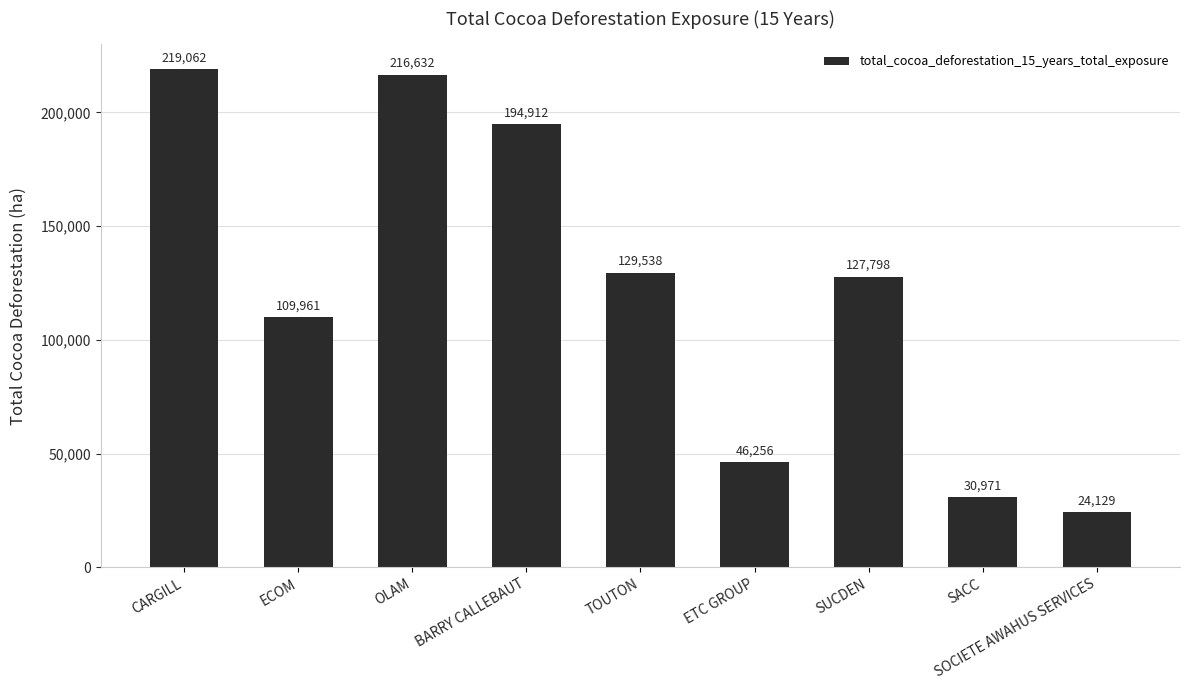

What is the change in value from TOUTON to SOCIETE AWAHUS SERVICES?

-105408.8